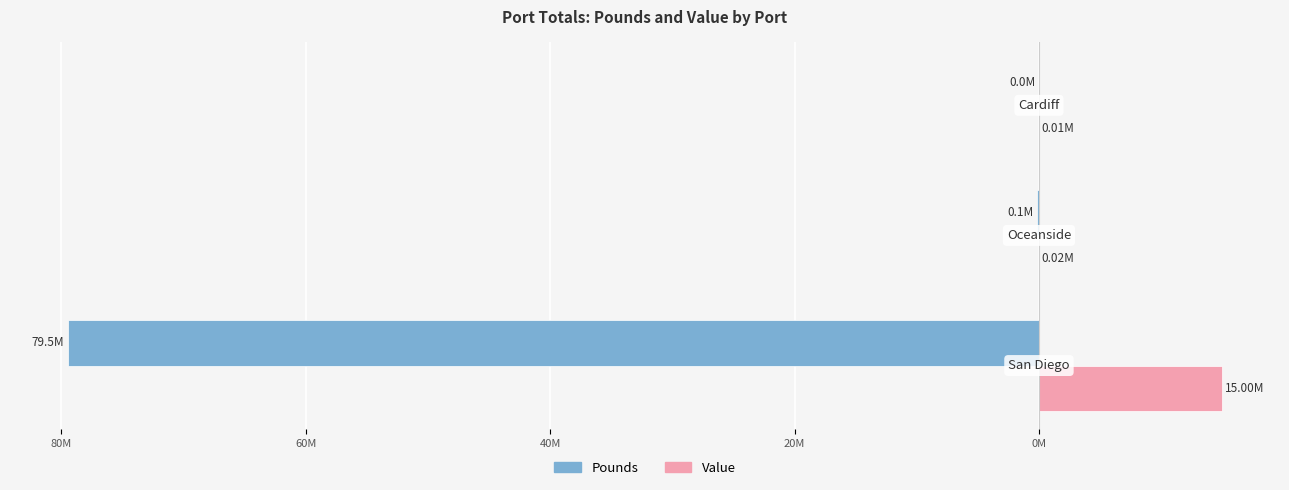

Reading left to right, list all the values displayed in this chart.

Pounds: 100M=-79.5	80M=-0.1	60M=-0.0
Value: 100M=15.0	80M=0.0	60M=0.0